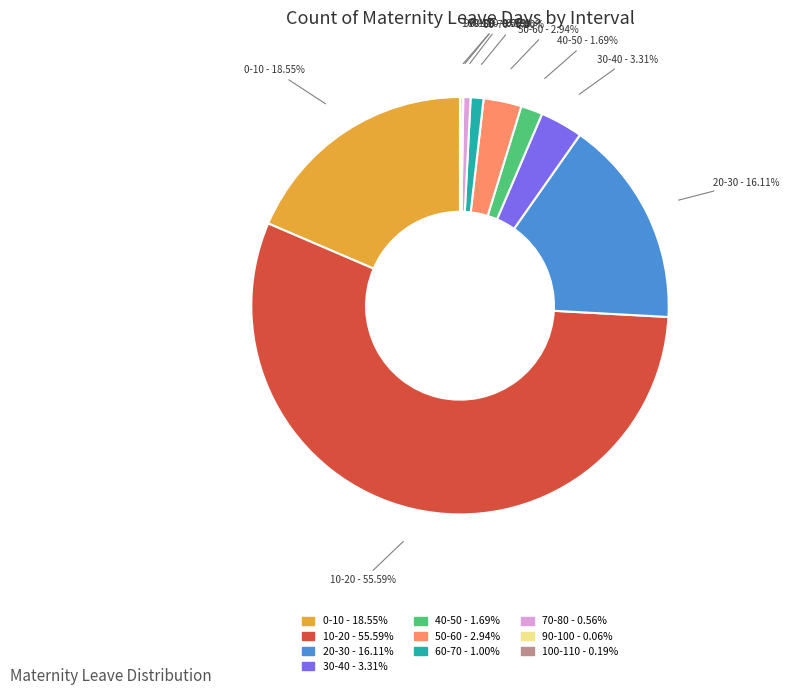

Approximately how many times larger is the value at 30-40 compared to 70-80?

5.9